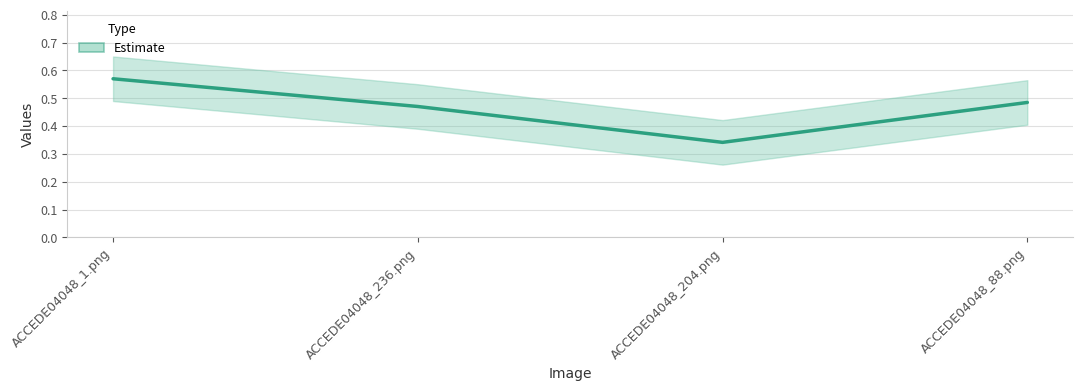

Reading right to left, transcribe all the data shown in this chart.

ACCEDE04048_88.png=0.5	ACCEDE04048_204.png=0.3	ACCEDE04048_236.png=0.5	ACCEDE04048_1.png=0.6